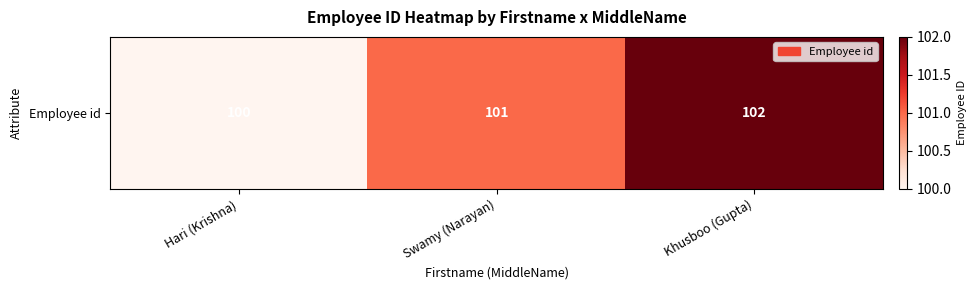

Count the values in the range 100 to 102.

3